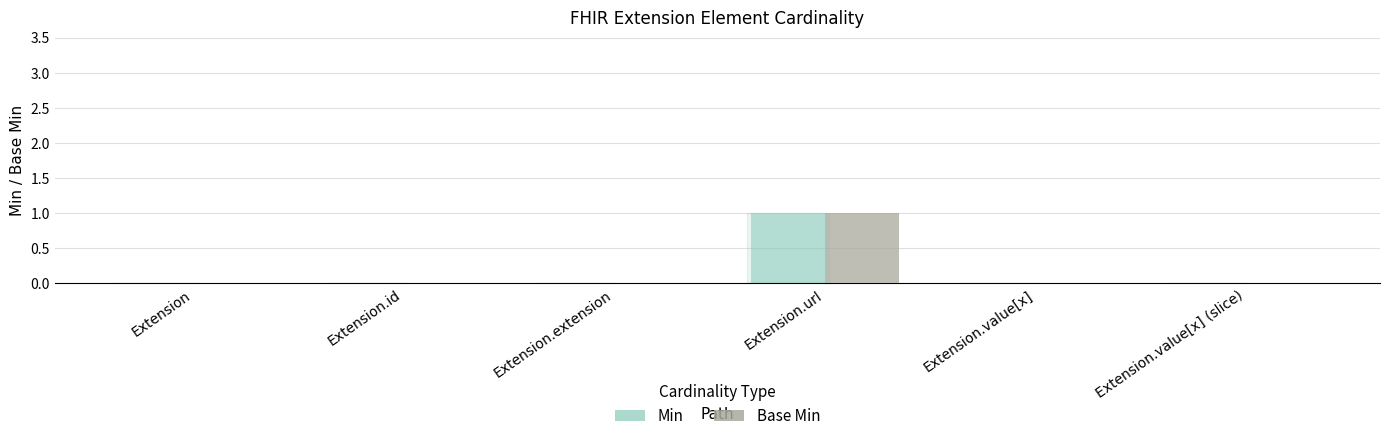

The Min series shows 1 at Extension.url. True or false?

True